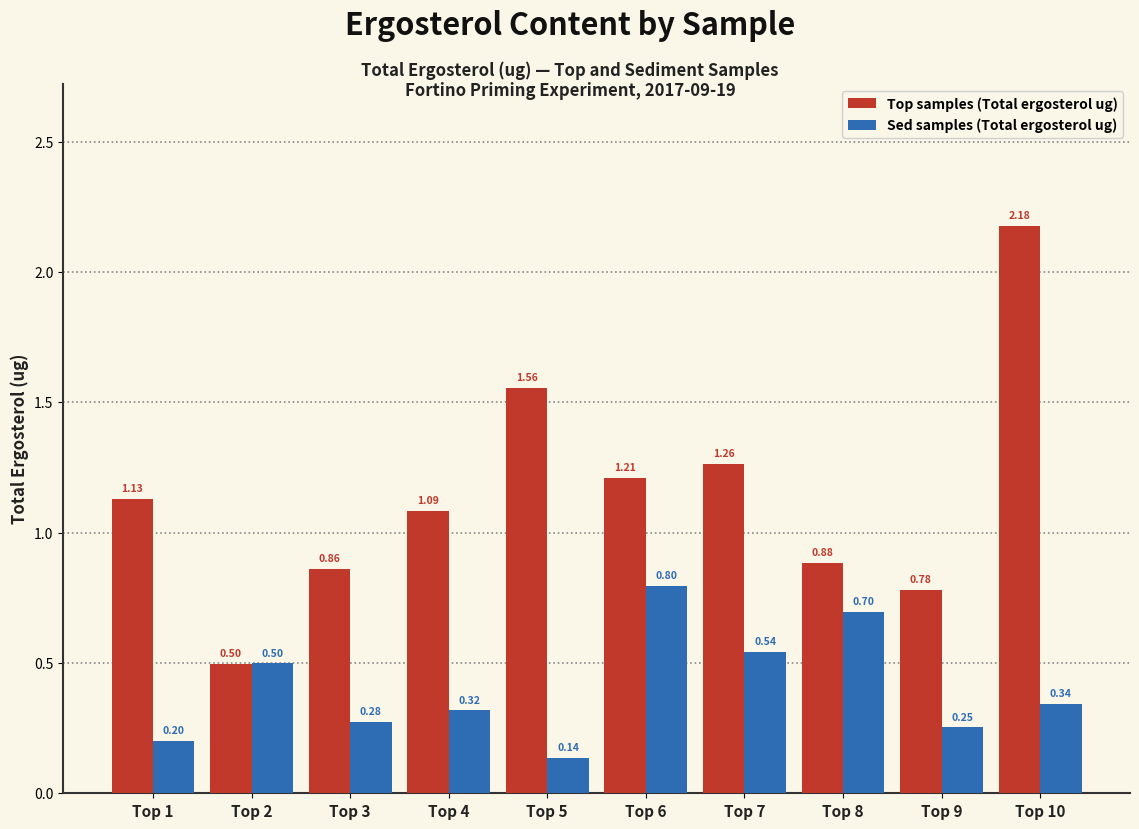

At which label is Sed samples (Total ergosterol ug) closest to 0?

Top 5